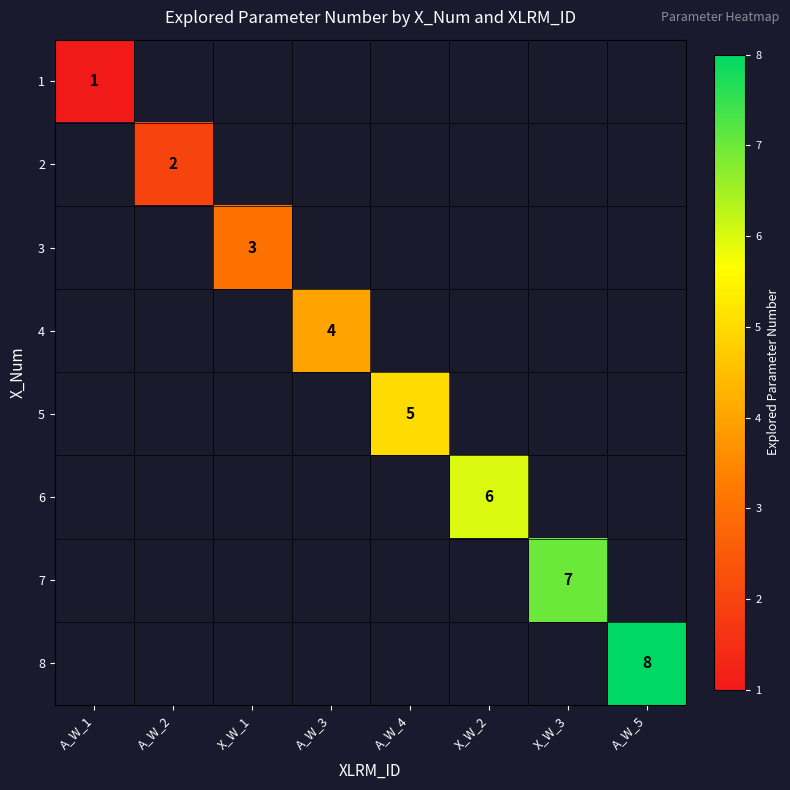

Read the 2 value at A_W_2.

2.0